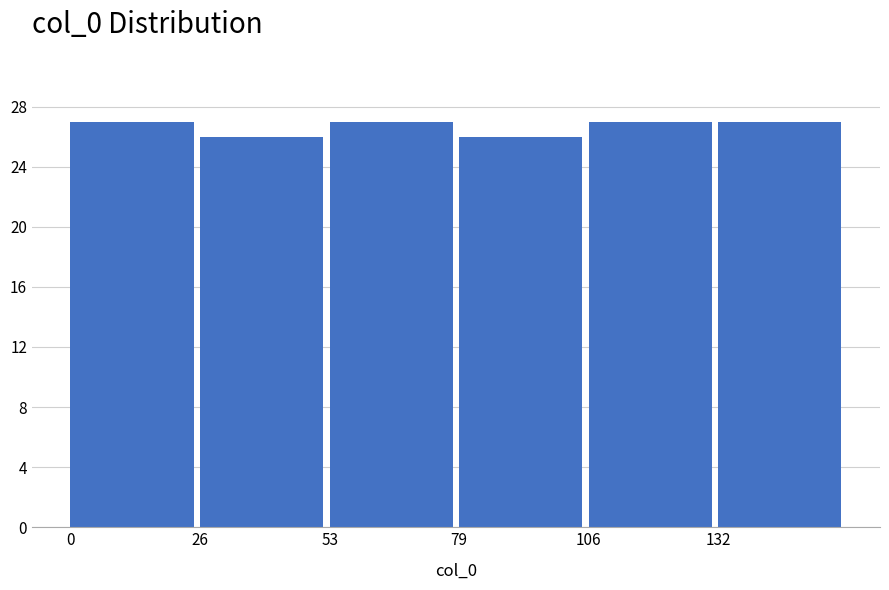

Reading left to right, transcribe this chart: for each bar, give the range it covers on the x-axis and its height. Neither the bar edges nor the heights are printed on the chart, so give them approximately, as read against the axes.

0.0 to 26.5: 27
26.5 to 53.0: 26
53.0 to 79.5: 27
79.5 to 106.0: 26
106.0 to 132.5: 27
132.5 to 159.0: 27